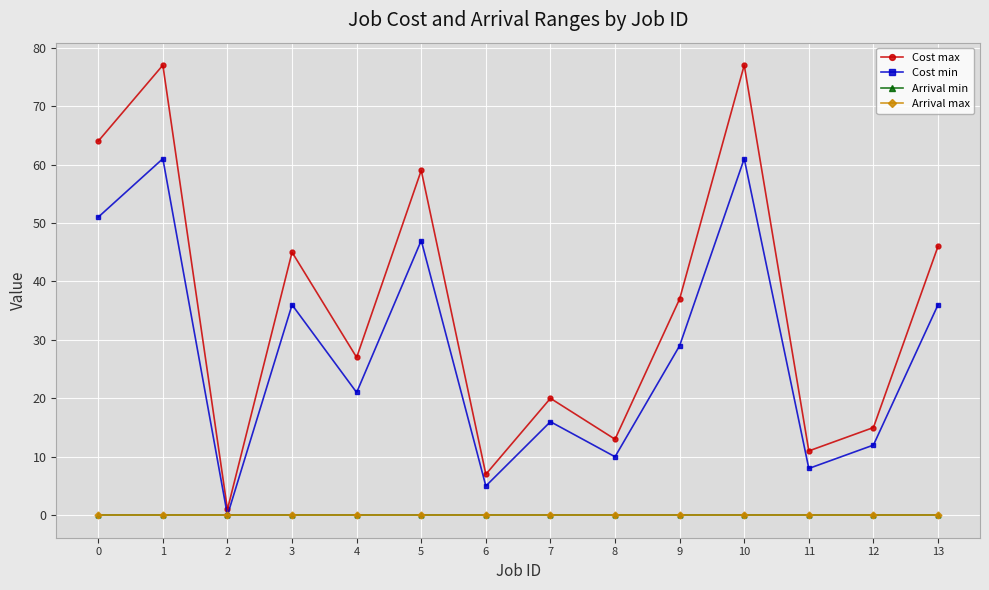

Is this an area chart (filled region under the line)?

No